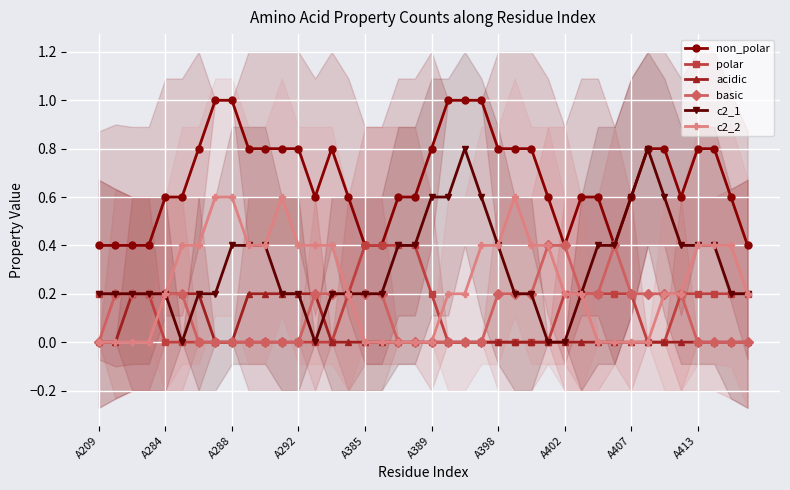

What is the value of the c2_1 point at the 36th from the left?

0.4